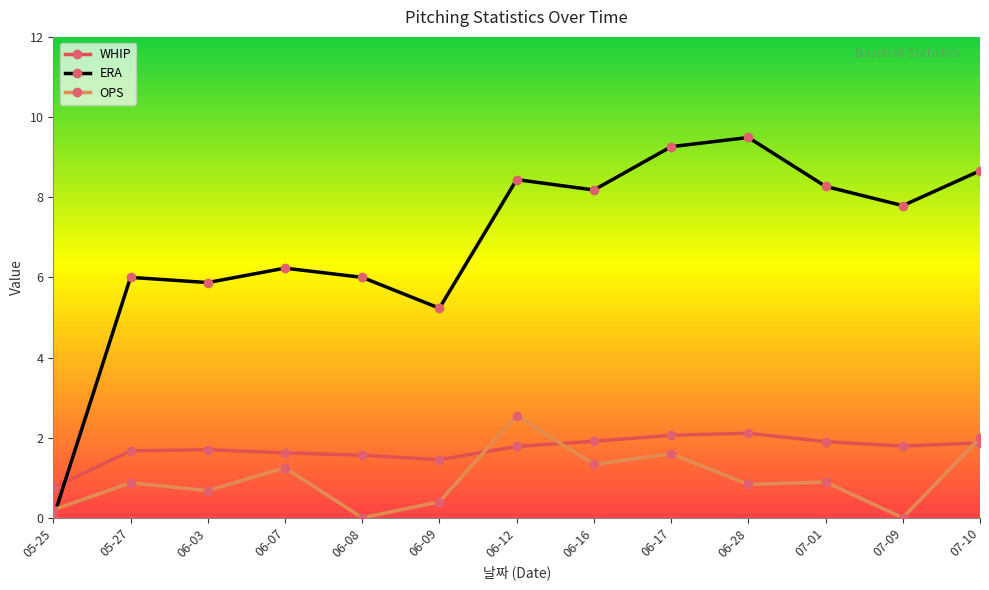

Count the number of categories in the chart.

13